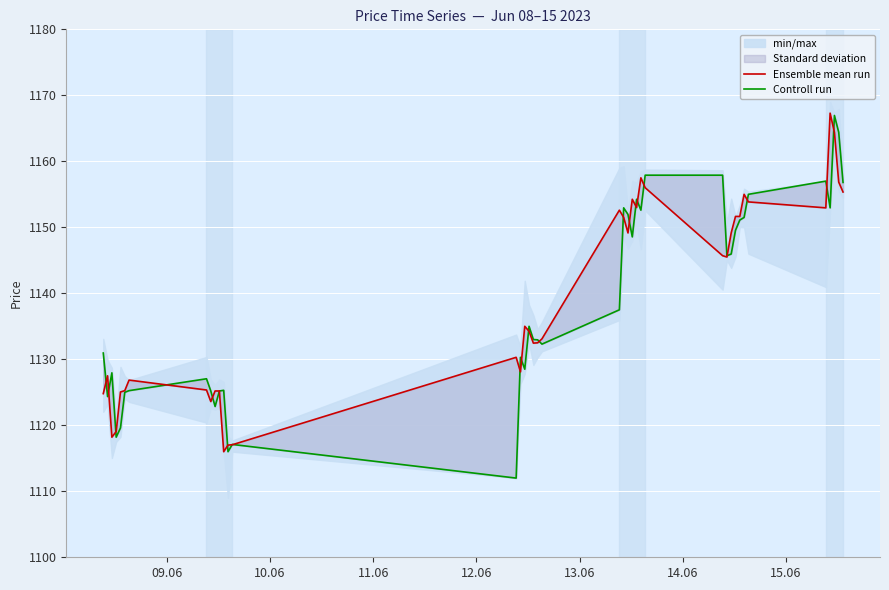

How many data points does each series have?

40